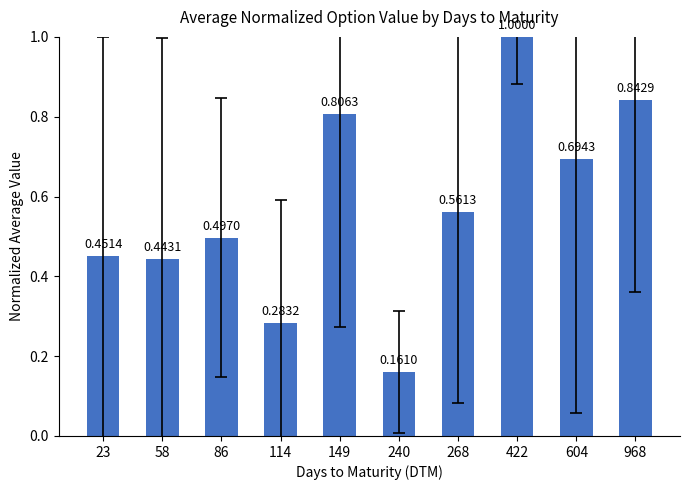

What is the sum of all values?

5.7